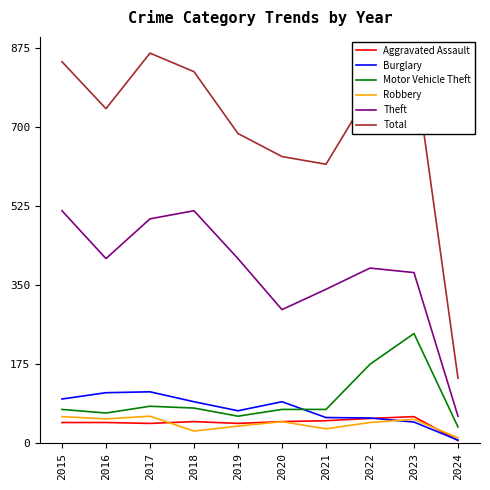

Which label corresponds to the smallest value in the chart?

2024